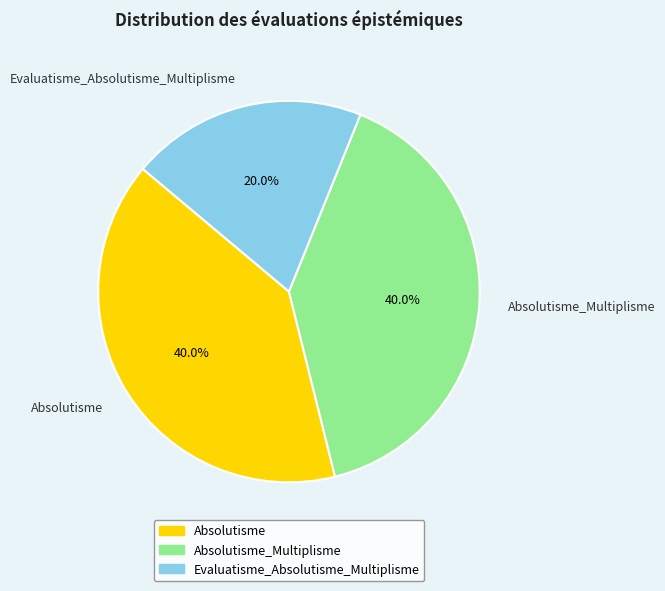

Is Evaluatisme_Absolutisme_Multiplisme the majority of the pie?

No